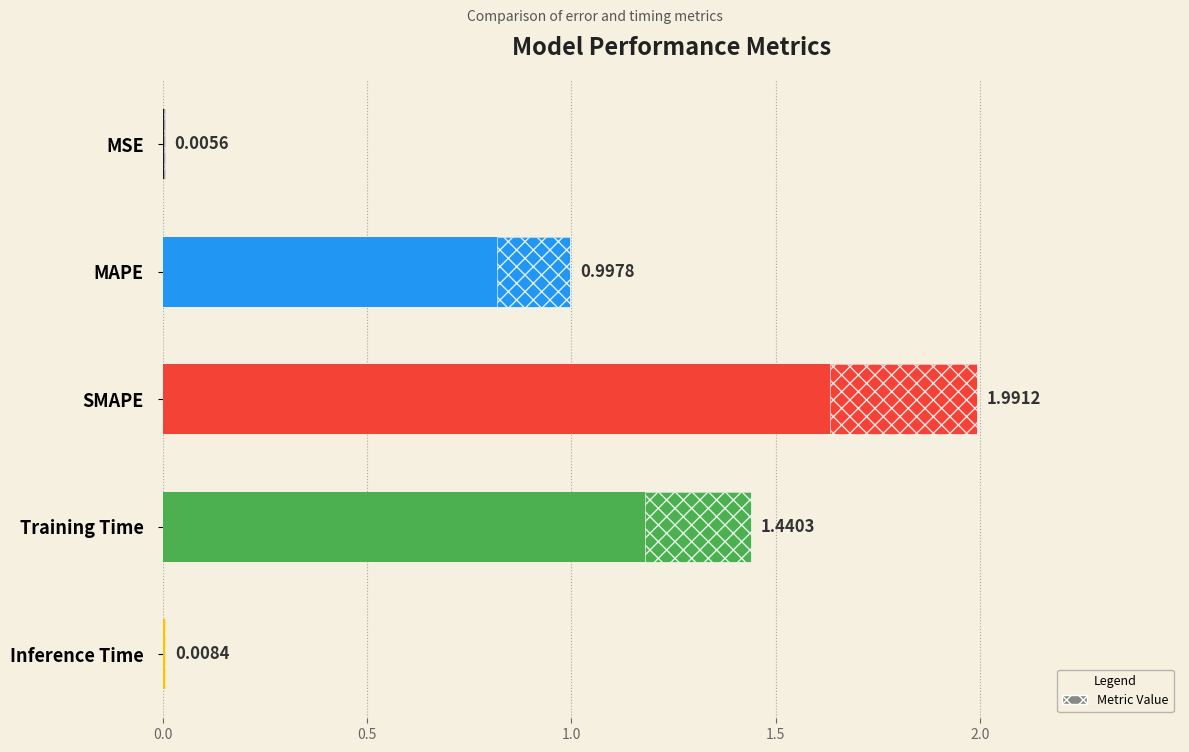

What is the difference between the maximum and second lowest values?

2.0